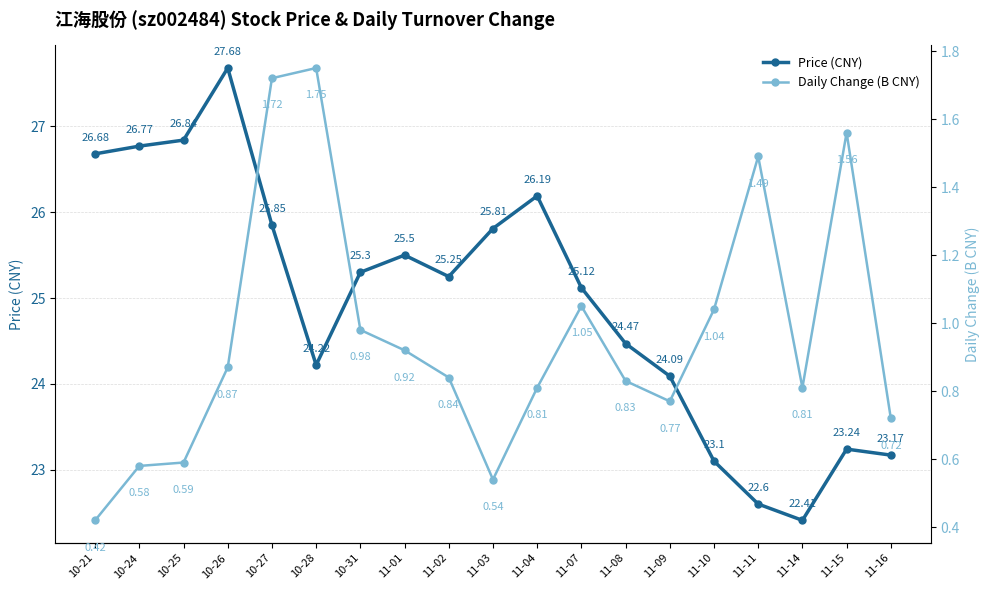

How many lines are shown in the chart?

2